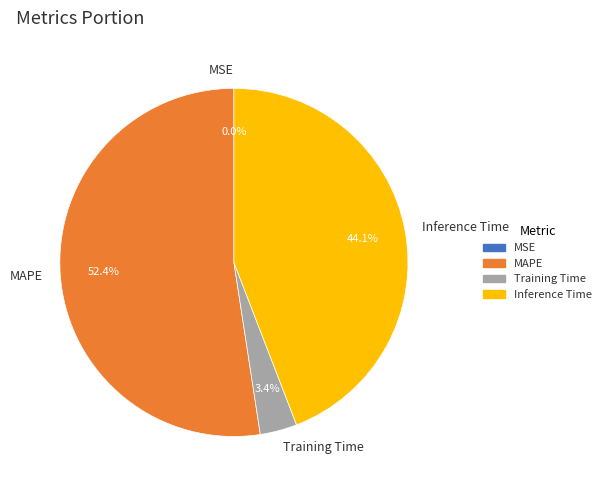

Is the sum of MAPE and Inference Time greater than half?

Yes